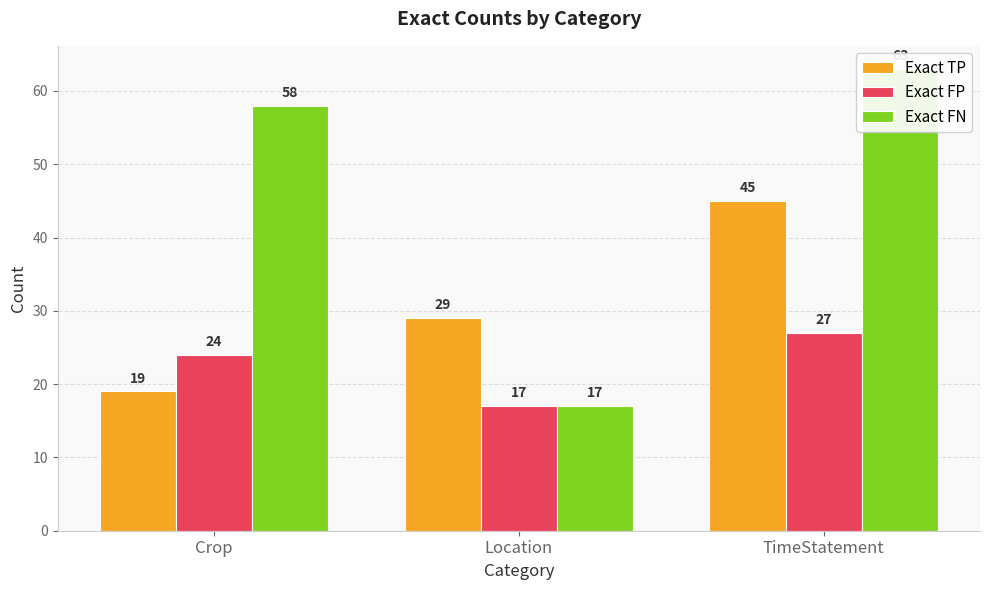

Is the value of Exact FN at TimeStatement greater than the value of Exact TP at Location?

Yes